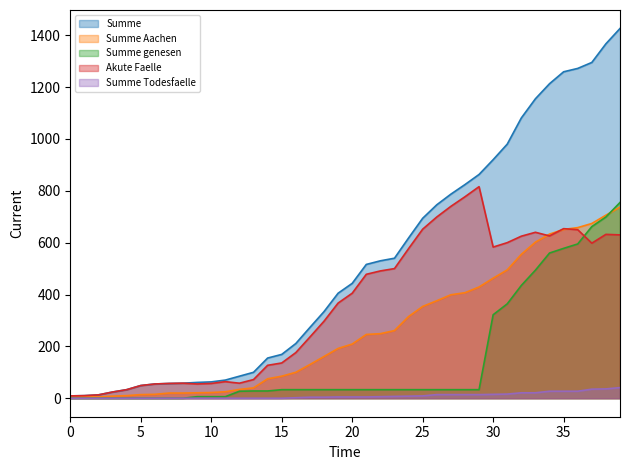

Which series has the largest total across all categories?

Summe